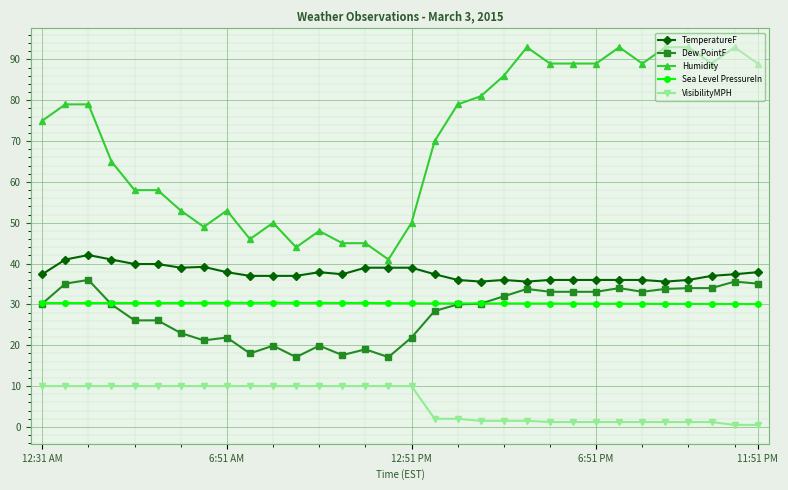

What is the value of the Humidity point at the 2nd from the left?

79.0